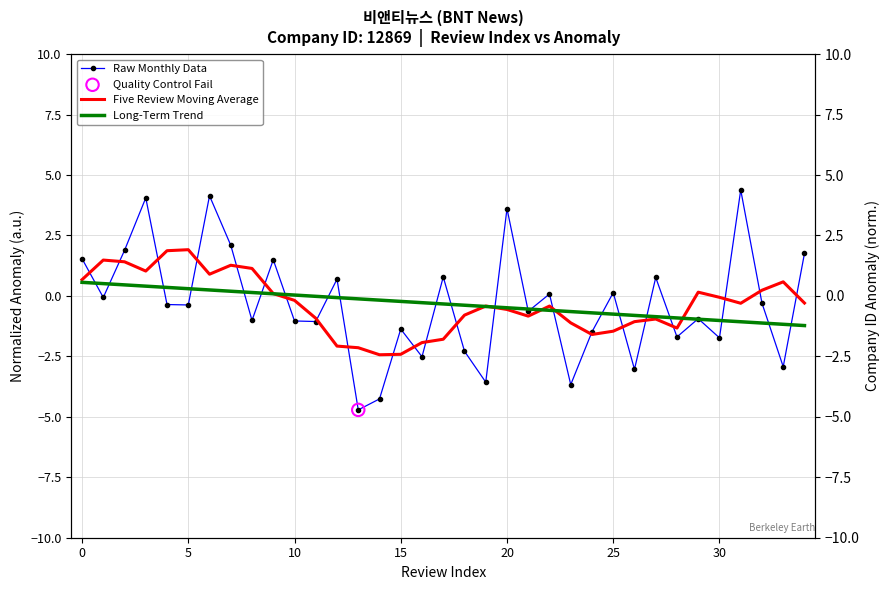

What are all the series names shown in the legend?

Raw Monthly Data, Five Review Moving Average, Long-Term Trend